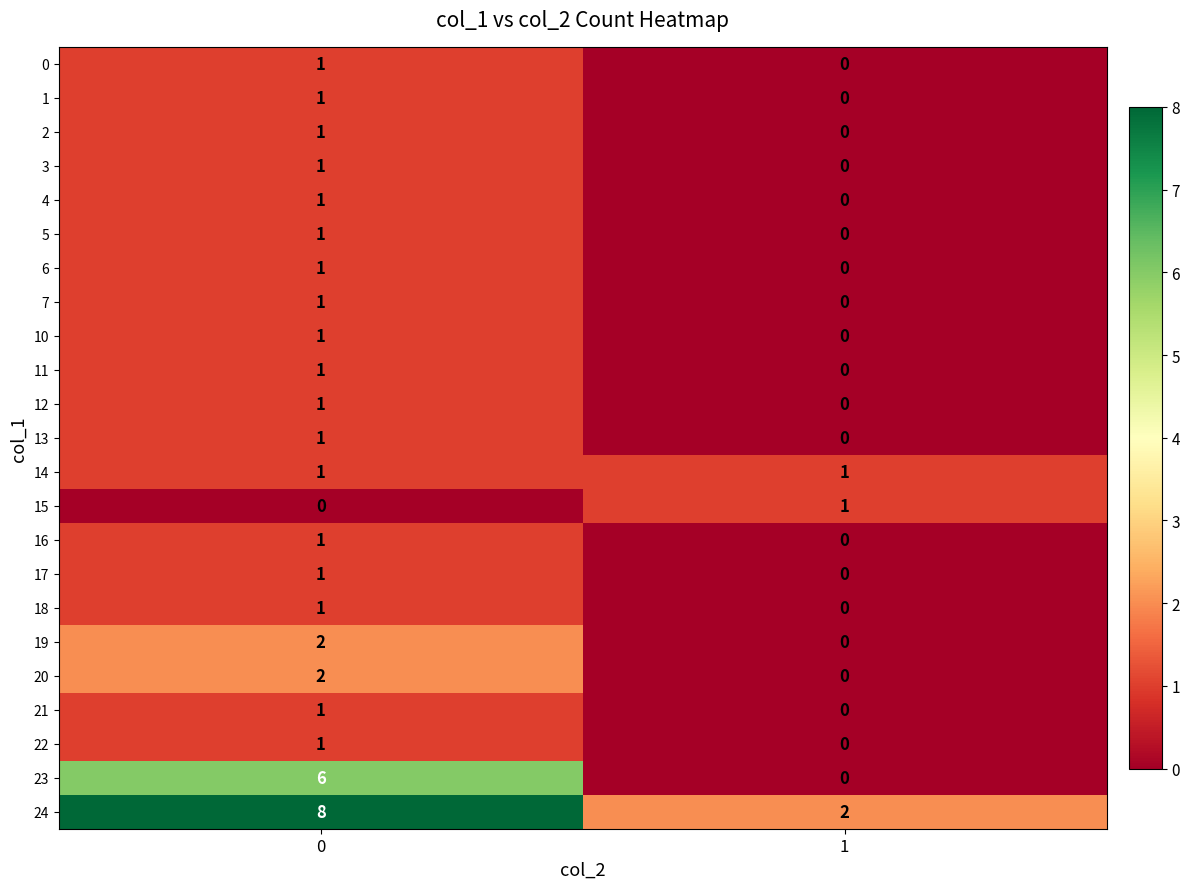

What is the difference between the 24 values at 0 and 1?

6